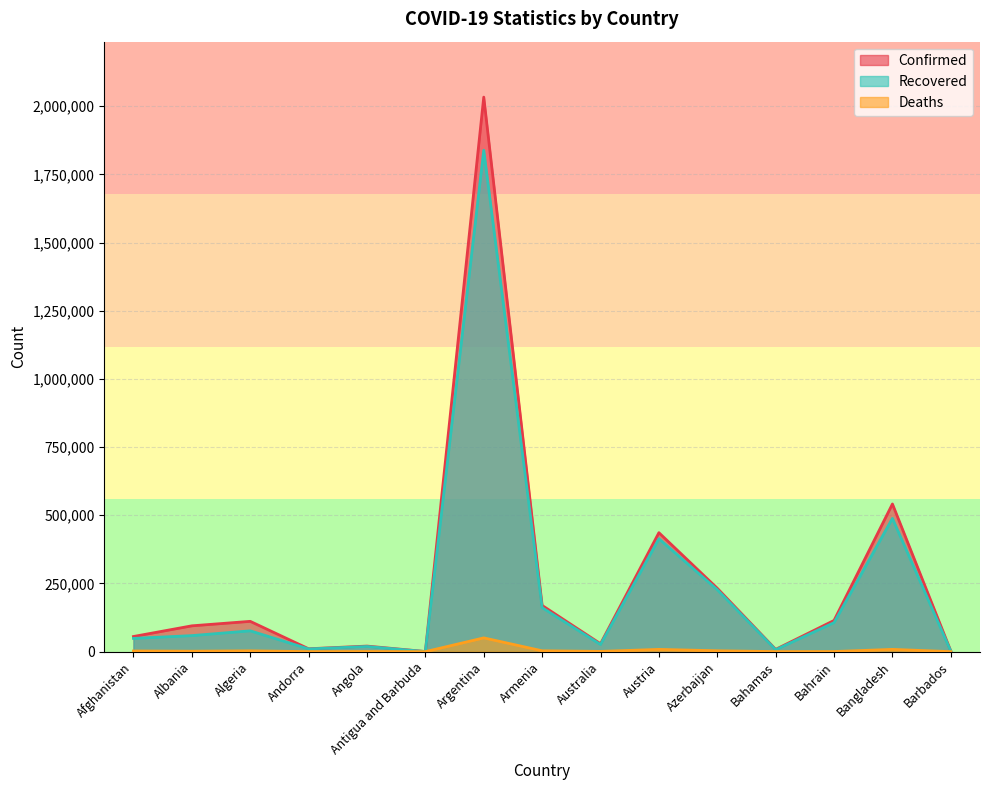

How many lines are shown in the chart?

3